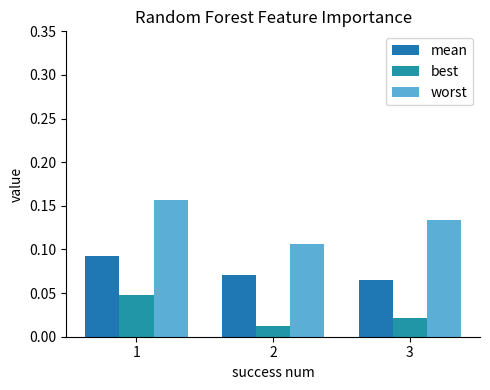

Where is best nearest to the value 0?

2